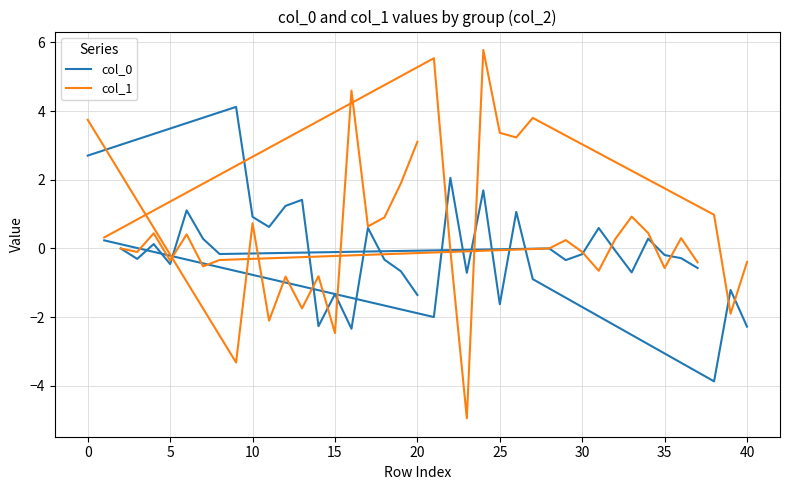

True or false: col_1 has more than 1 points higher than both neighbors.

True